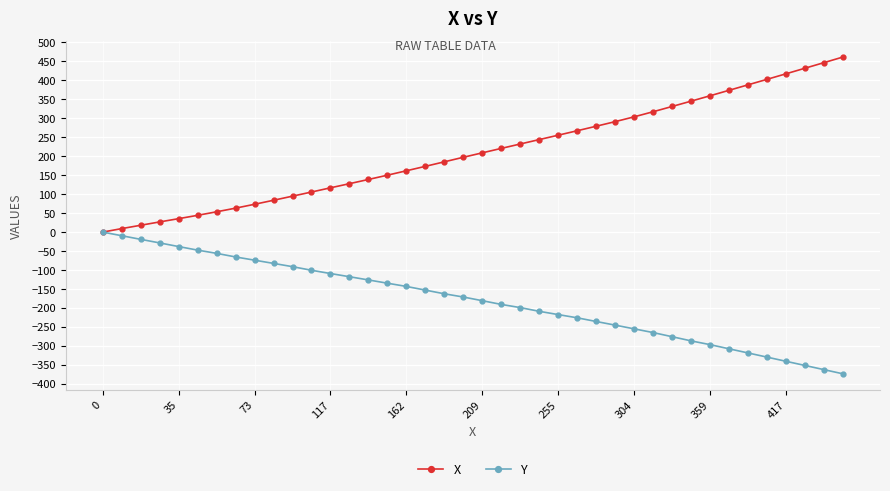

Which series has the largest total across all categories?

X